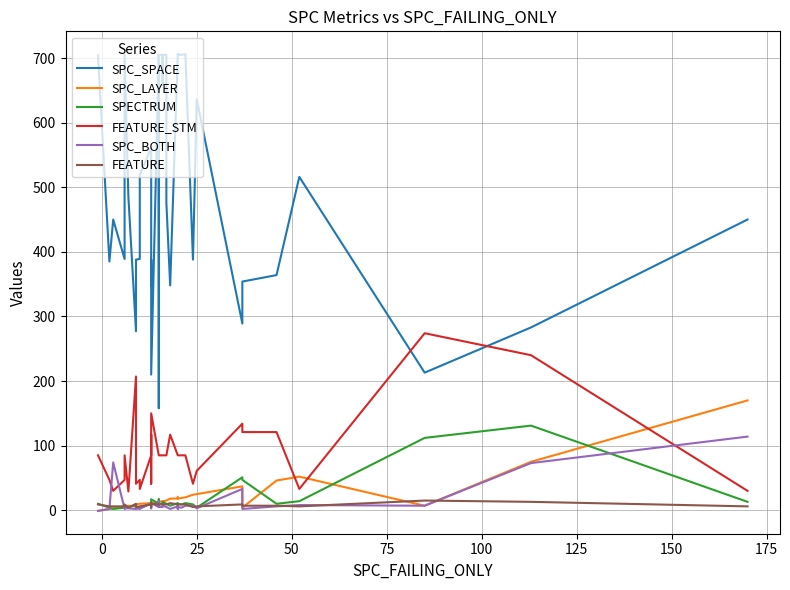

How many categories are shown in the chart?

40